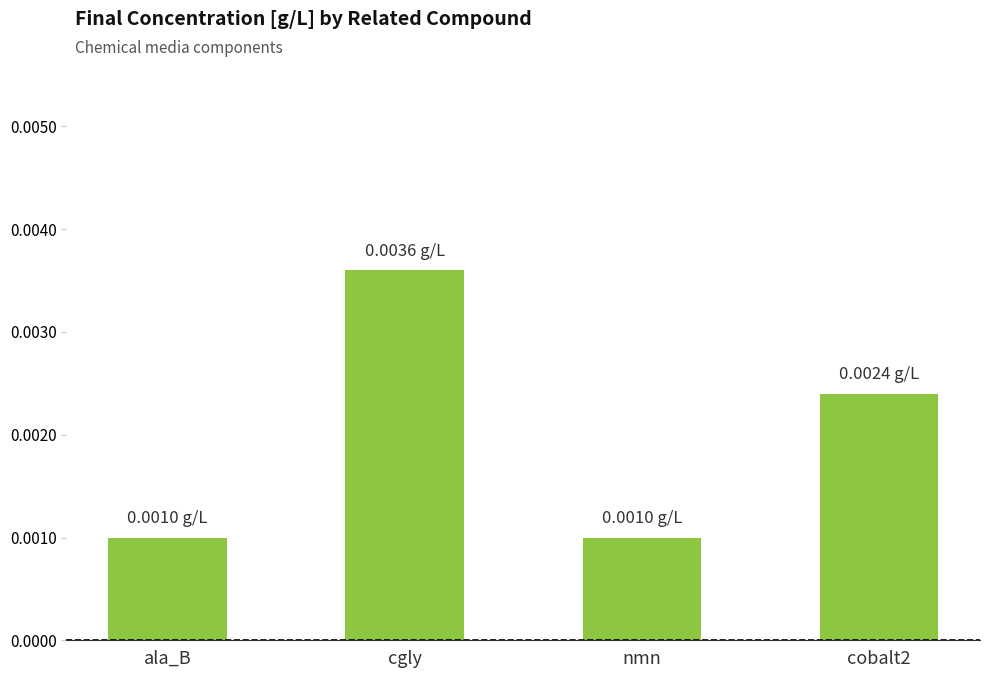

Does the chart contain any negative values?

No